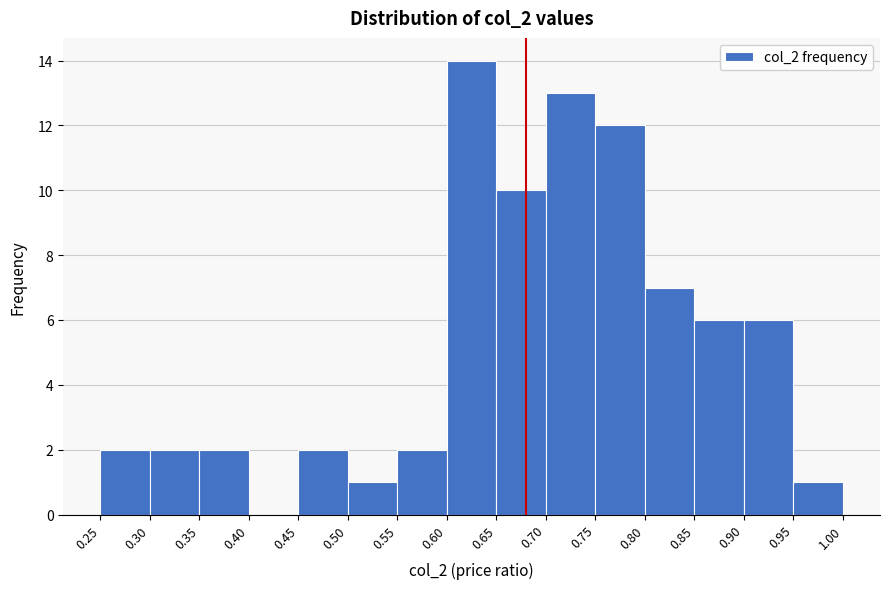

How tall is the bar that spans 0.30 to 0.35 on the x-axis? The values are not printed on the chart, so give them approximately, as read against the axis.

2